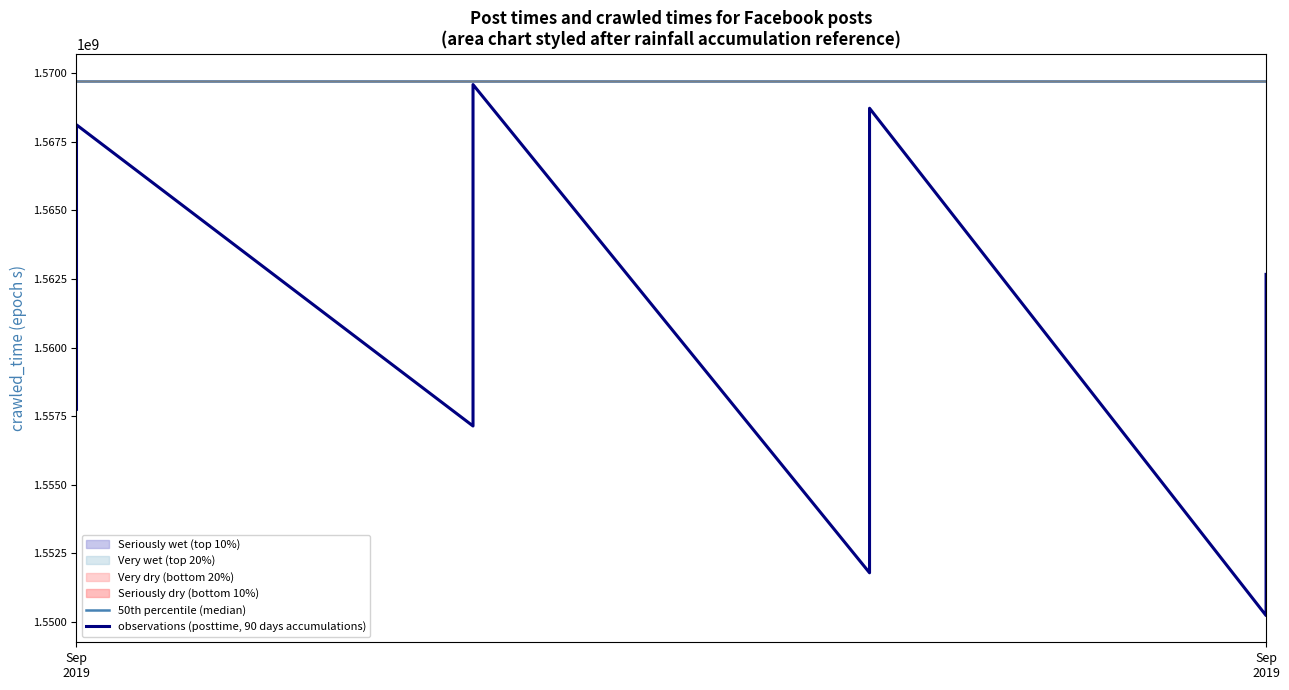

At how many categories does at least one series exceed 1558071630?

20